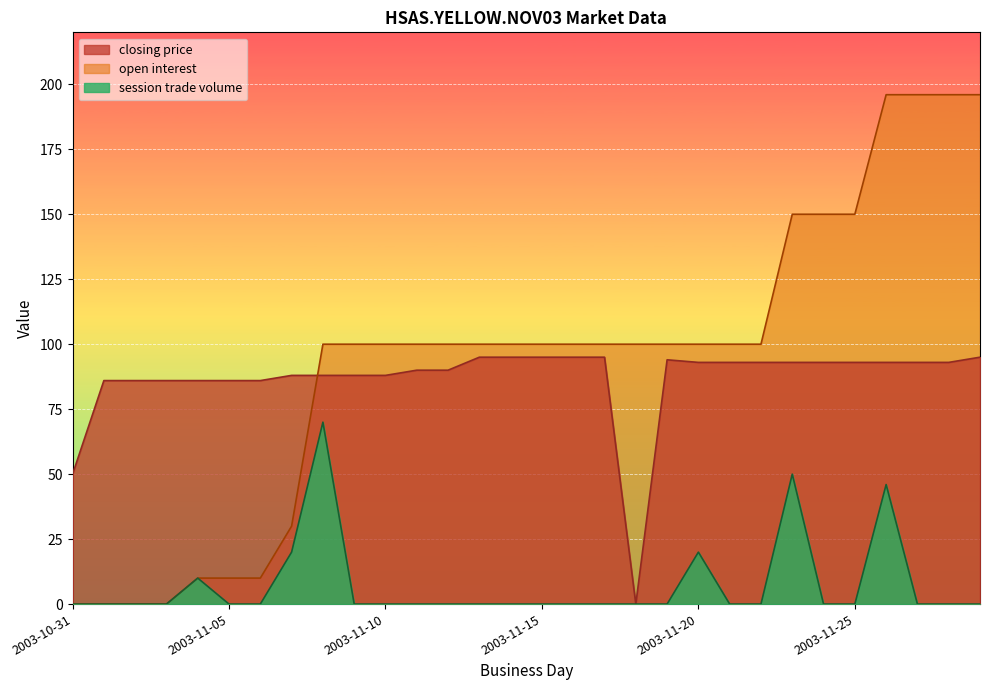

Between which two adjacent categories do closing price and open interest first intersect?

2003-11-07 and 2003-11-08